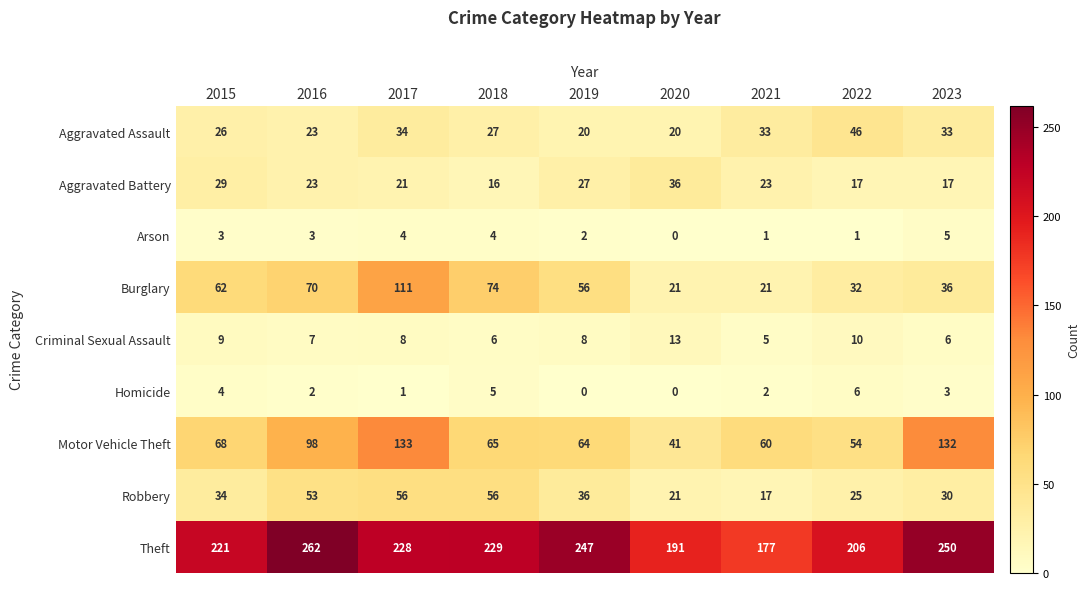

What is the difference between the second highest and minimum values in the Burglary series?

53